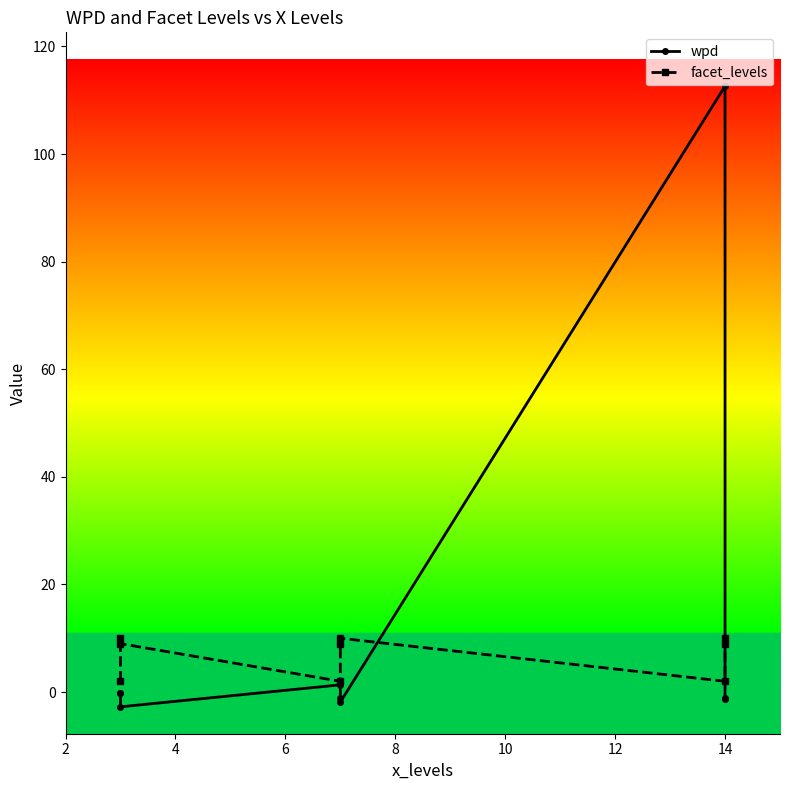

Which series changed the most between 4 and 10?

facet_levels